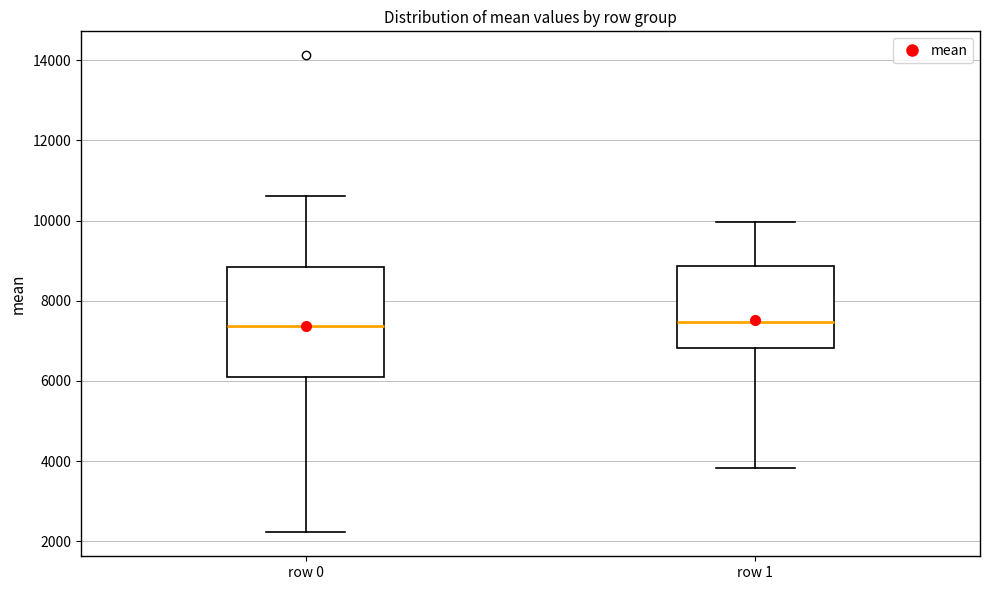

Comparing the boxes themselves (not the whiskers), which one is the tallest?

row 0